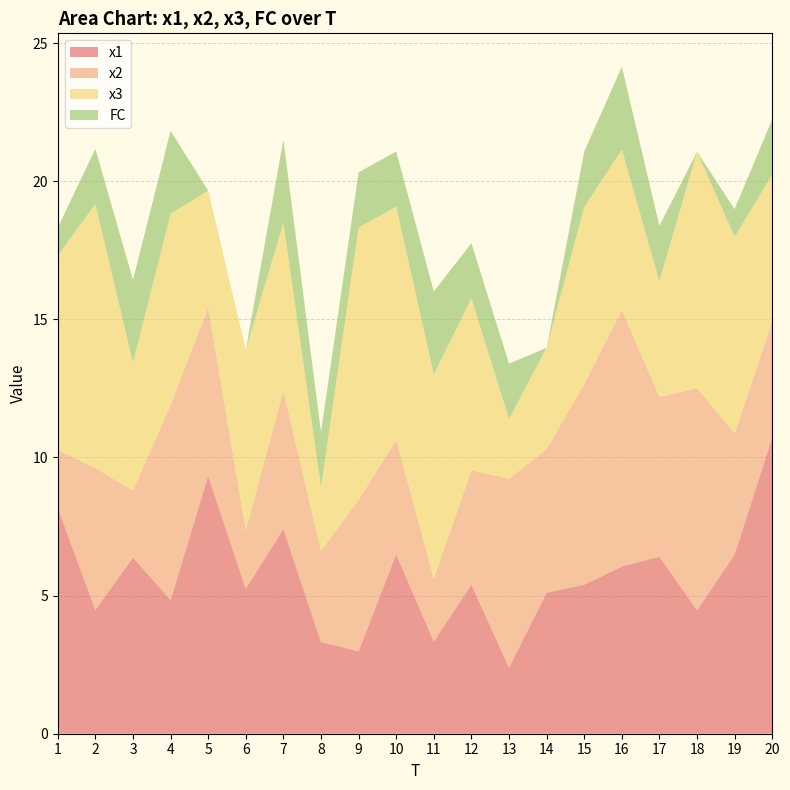

Reading right to left, what are all the values shown in this chart?

x1: 10.7	6.5	4.5	6.4	6.1	5.4	5.1	2.4	5.4	3.3	6.5	3.0	3.3	7.4	5.2	9.3	4.8	6.4	4.5	8.2
x2: 4.2	4.4	8.0	5.8	9.3	7.3	5.2	6.8	4.1	2.3	4.1	5.5	3.3	5.0	2.1	6.1	7.1	2.4	5.1	2.1
x3: 5.3	7.1	8.6	4.2	5.8	6.4	3.7	2.2	6.2	7.4	8.4	9.9	2.3	6.1	6.5	4.2	6.9	4.6	9.6	7.1
FC: 2.0	1.0	0.0	2.0	3.0	2.0	0.0	2.0	2.0	3.0	2.0	2.0	2.0	3.0	0.0	0.0	3.0	3.0	2.0	1.0